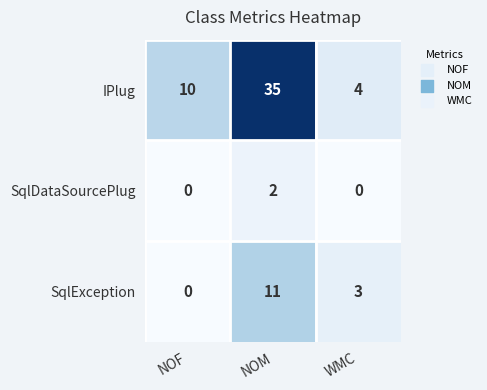

Rank the series by their average value, from lowest to highest.

SqlDataSourcePlug, SqlException, IPlug